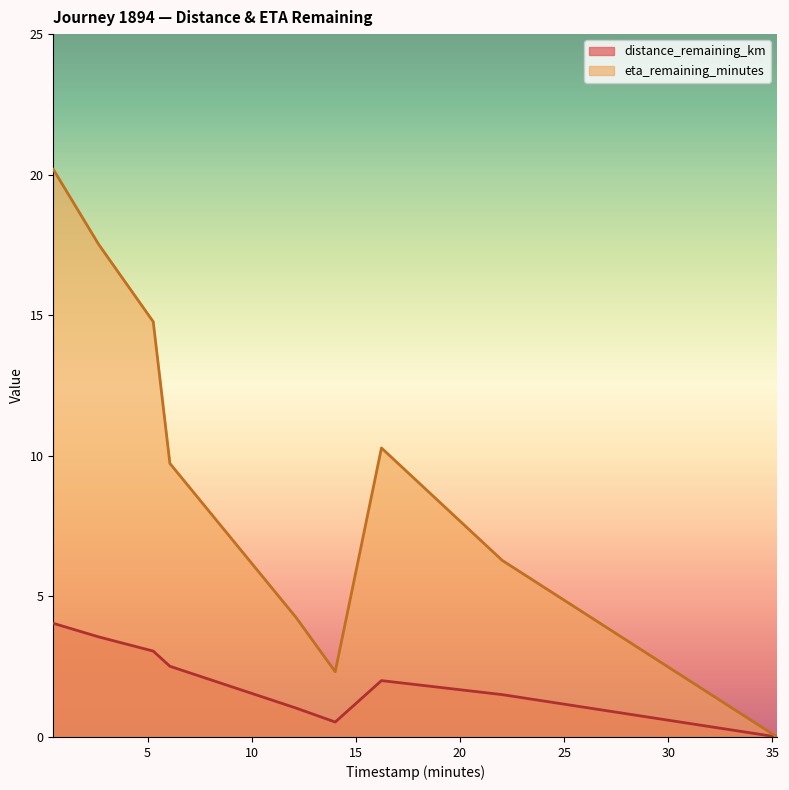

At which label does timestamp_minutes first exceed 12?

12.14